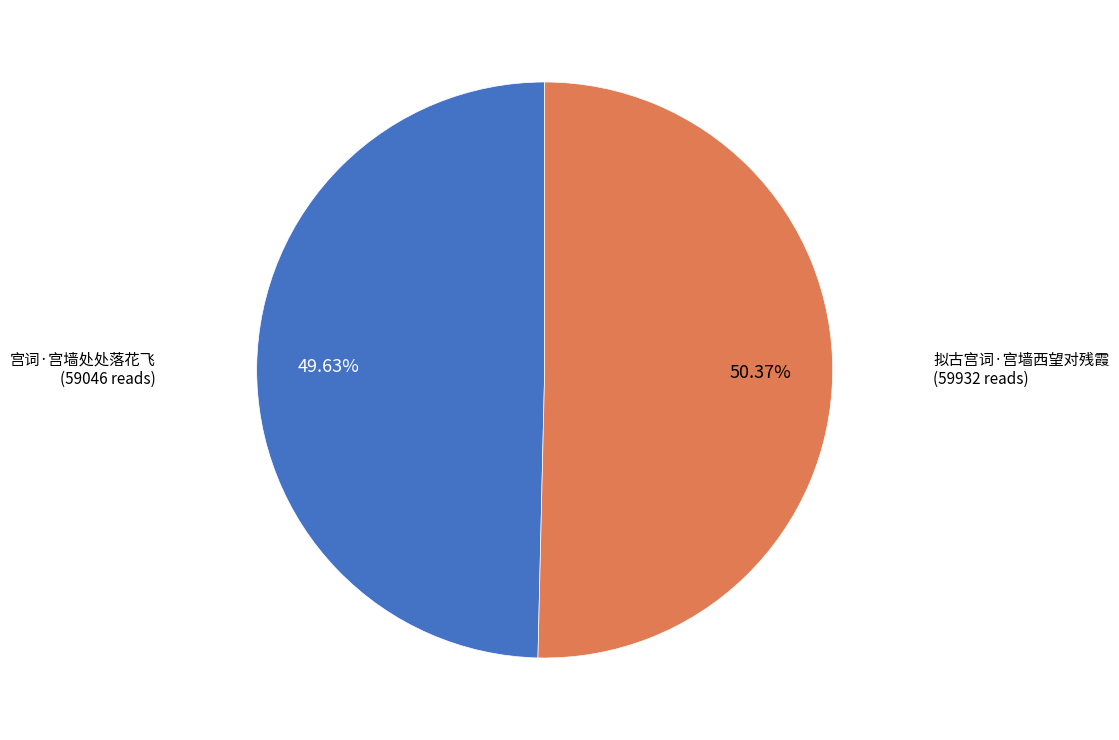

Is there a majority slice in this chart?

Yes